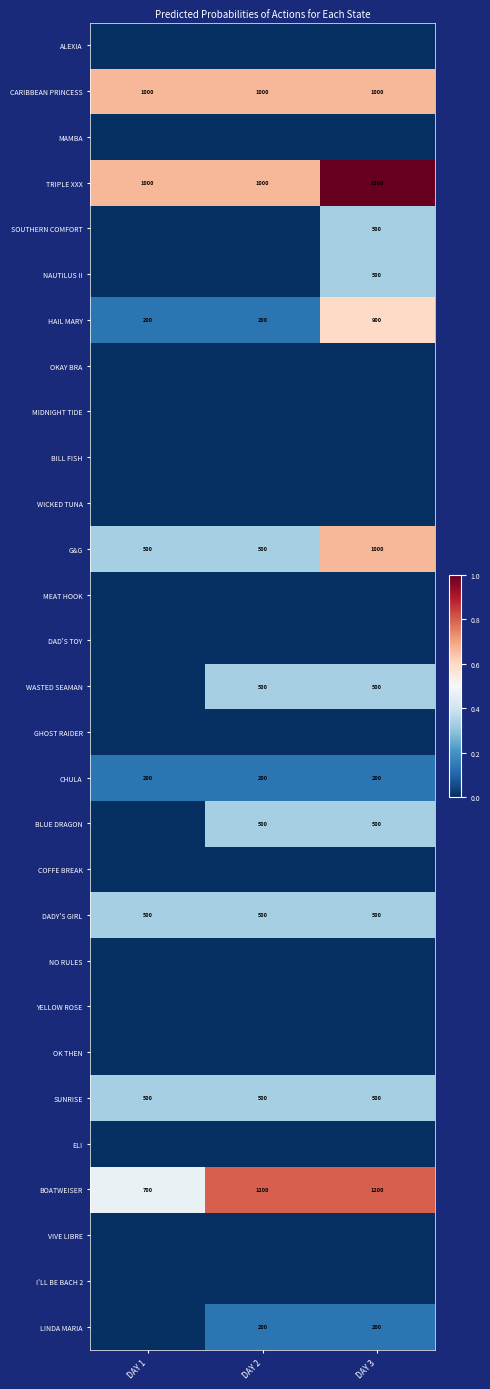

Read the SUNRISE value at DAY 2.

500